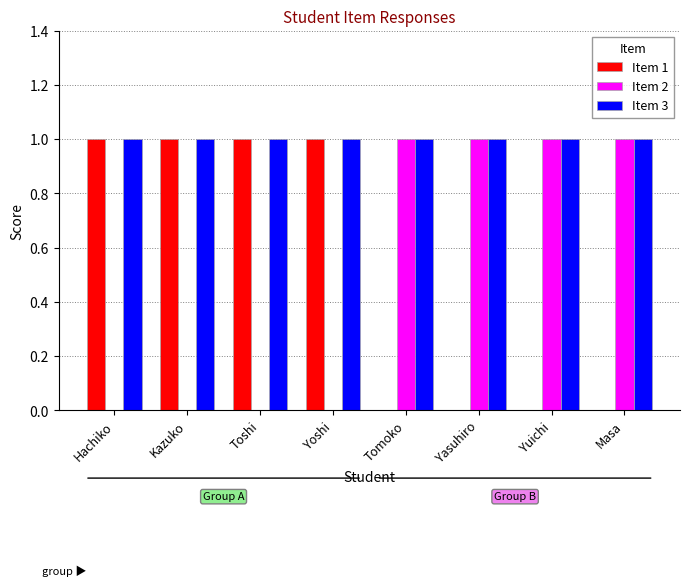

Reading left to right, transcribe all the data shown in this chart.

Item 1: Hachiko=1	Kazuko=1	Toshi=1	Yoshi=1	Tomoko=0	Yasuhiro=0	Yuichi=0	Masa=0
Item 2: Hachiko=0	Kazuko=0	Toshi=0	Yoshi=0	Tomoko=1	Yasuhiro=1	Yuichi=1	Masa=1
Item 3: Hachiko=1	Kazuko=1	Toshi=1	Yoshi=1	Tomoko=1	Yasuhiro=1	Yuichi=1	Masa=1